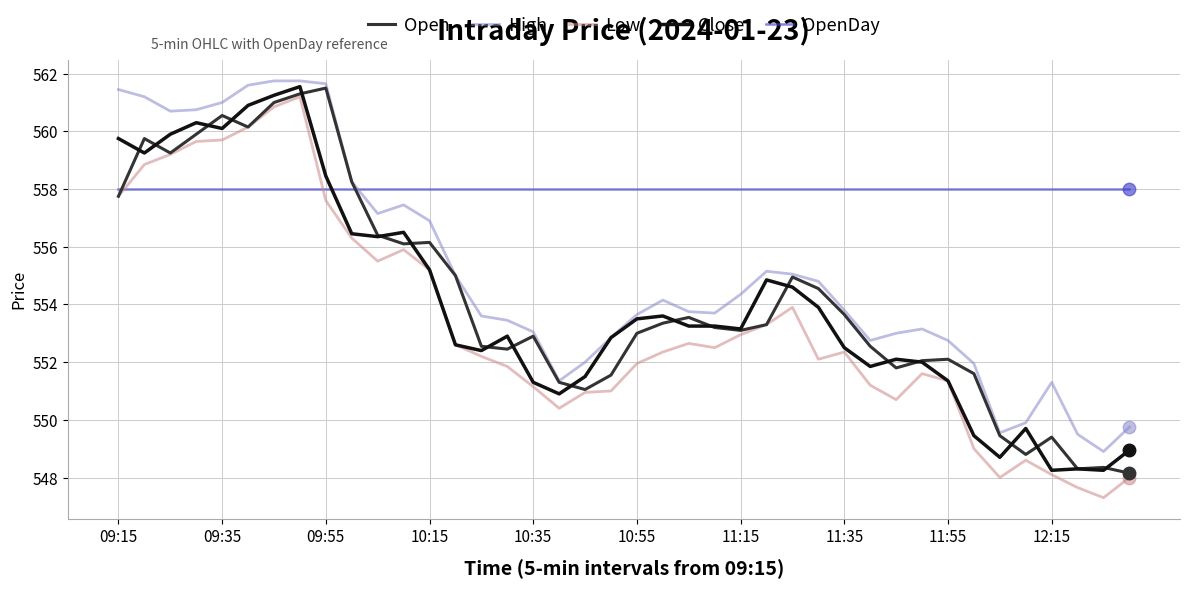

What is the maximum value for High?

561.8